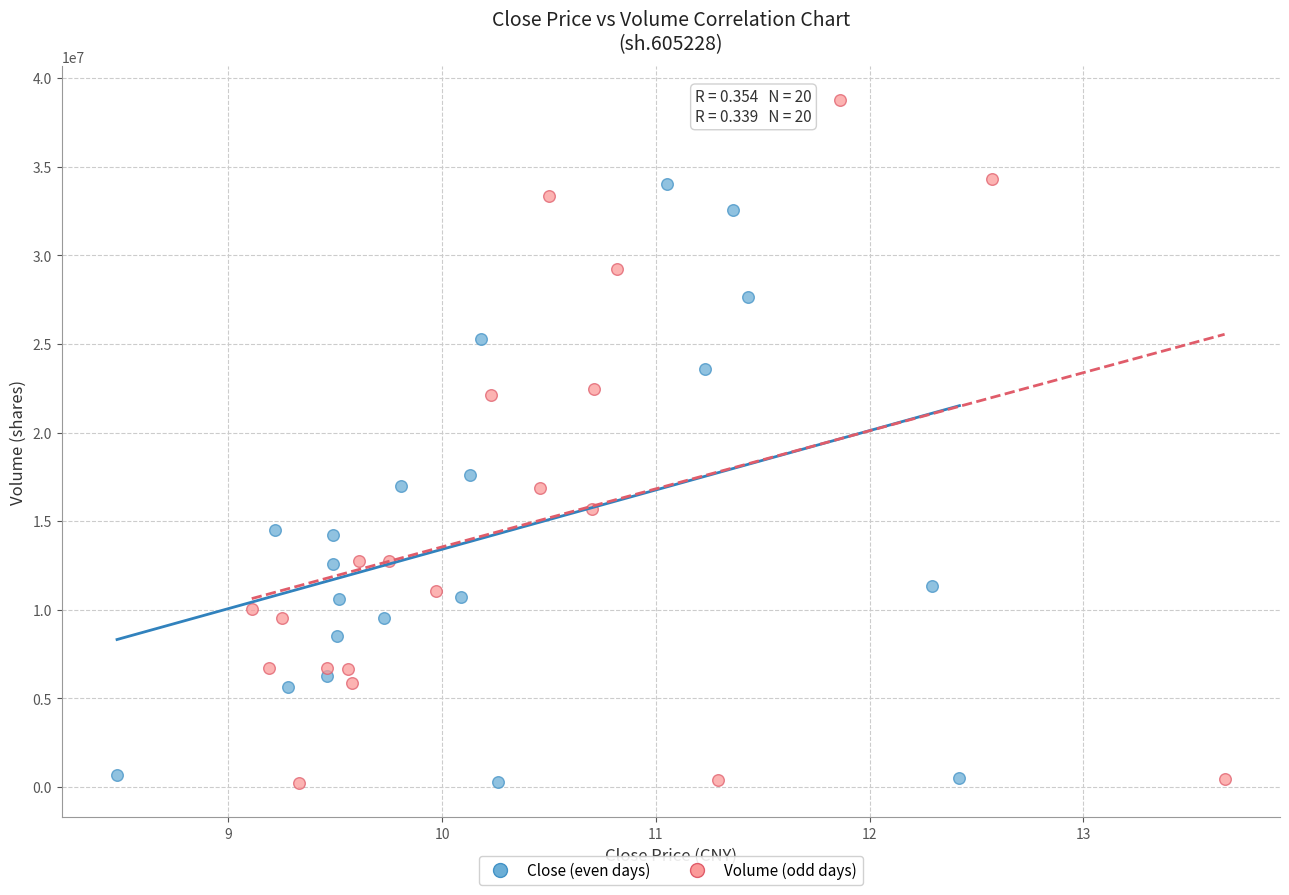

Which series has the widest spread of Y values?

Volume (odd days)